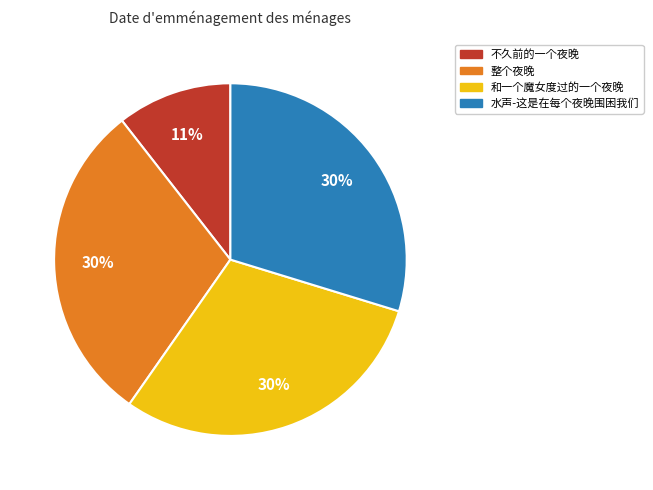

Is the sum of 水声-这是在每个夜晚围困我们 and 和一个魔女度过的一个夜晚 greater than half?

Yes